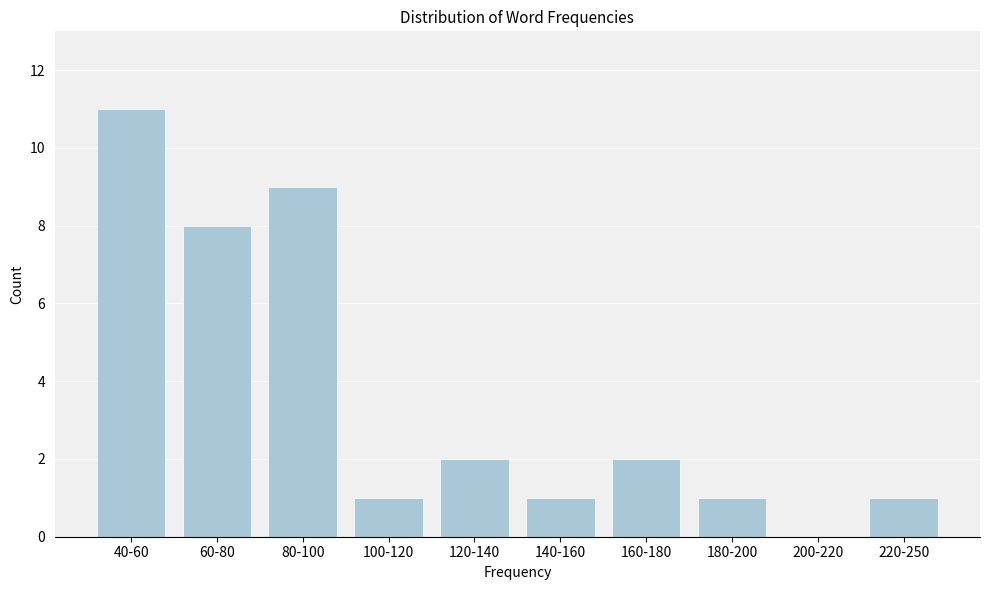

Reading right to left, list all the values displayed in this chart.

220-250=1	200-220=0	180-200=1	160-180=2	140-160=1	120-140=2	100-120=1	80-100=9	60-80=8	40-60=11